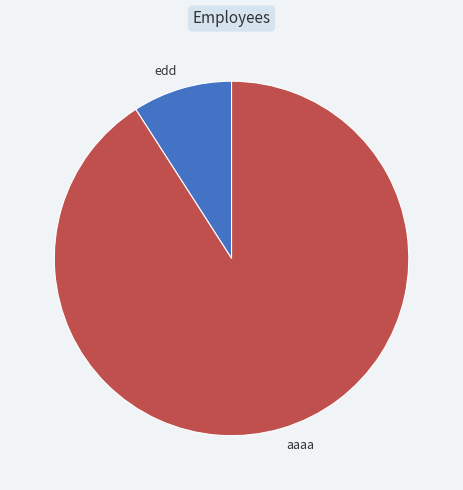

Rank the categories by value from highest to lowest.

aaaa, edd